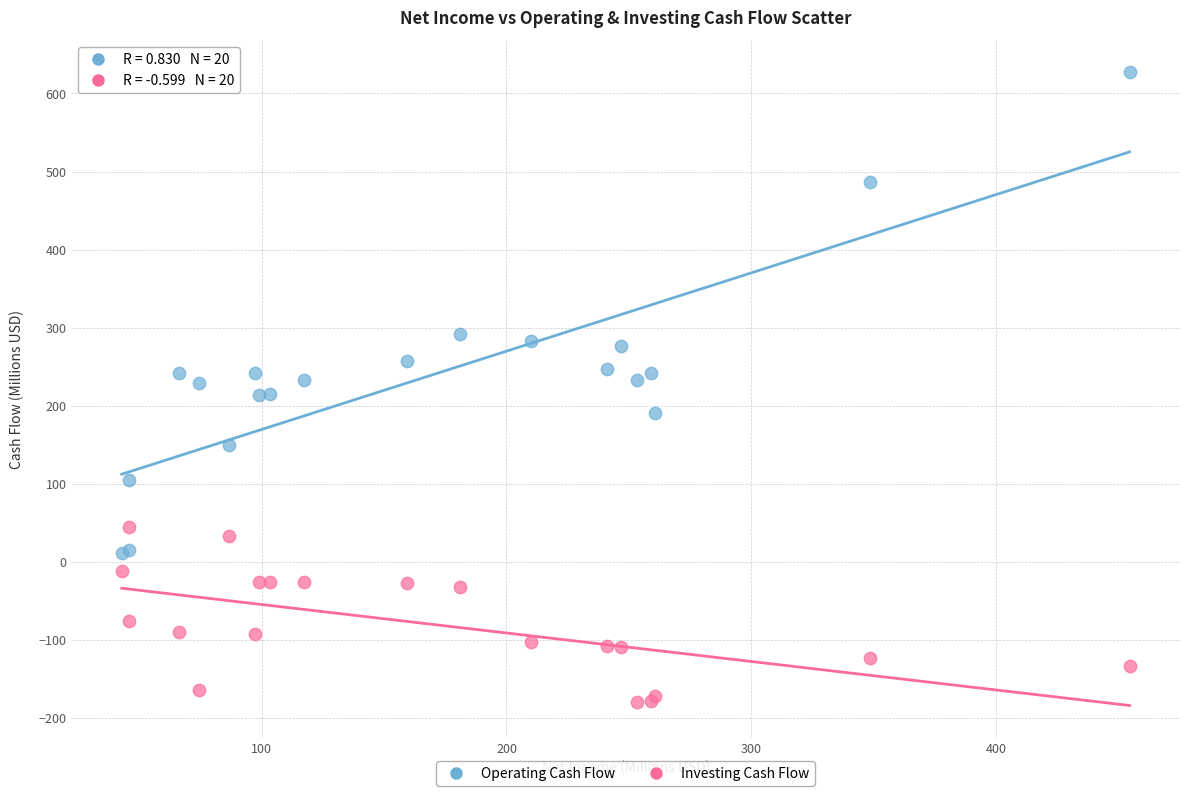

Which series reaches the minimum Y coordinate?

Investing Cash Flow